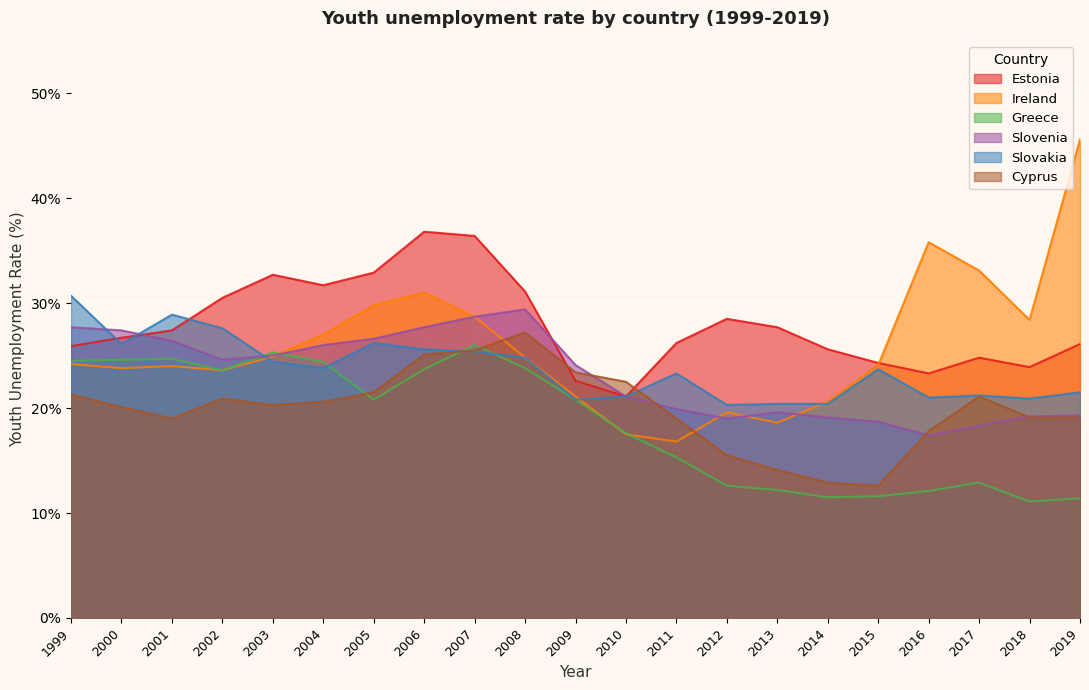

What is the lowest value of the Estonia series?

21.1